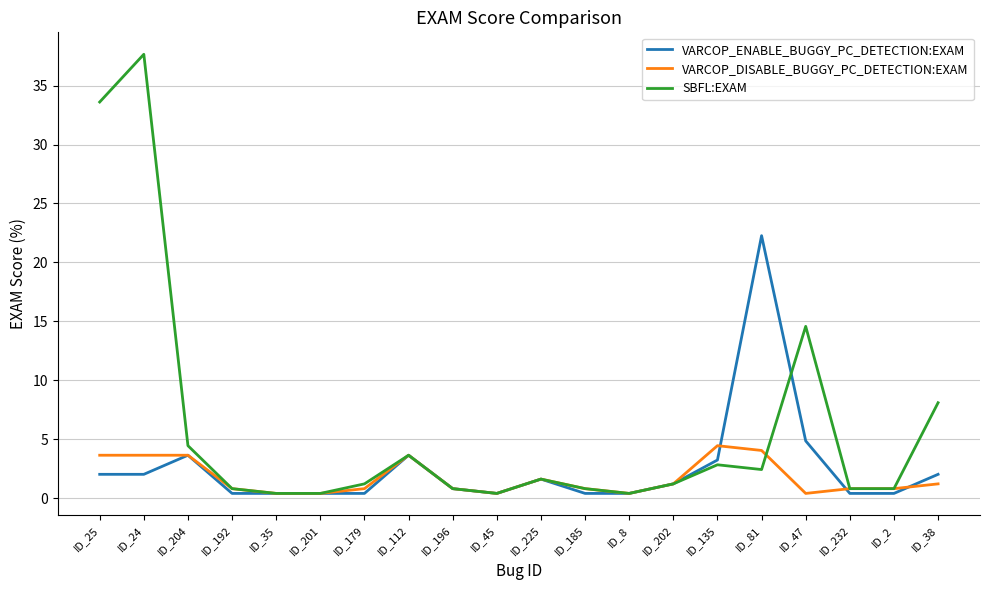

The value of SBFL:EXAM at ID_179 is 1.2. True or false?

True